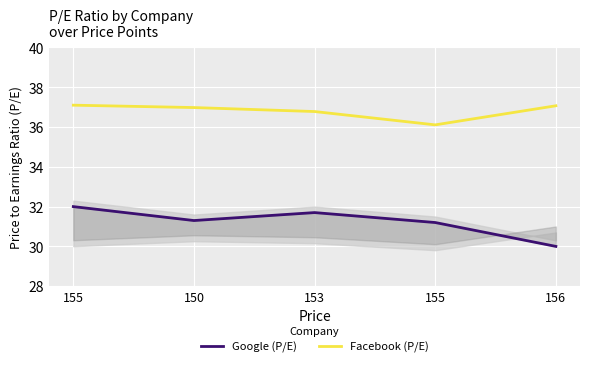

True or false: Facebook (P/E) and Google (P/E) cross at least once.

False